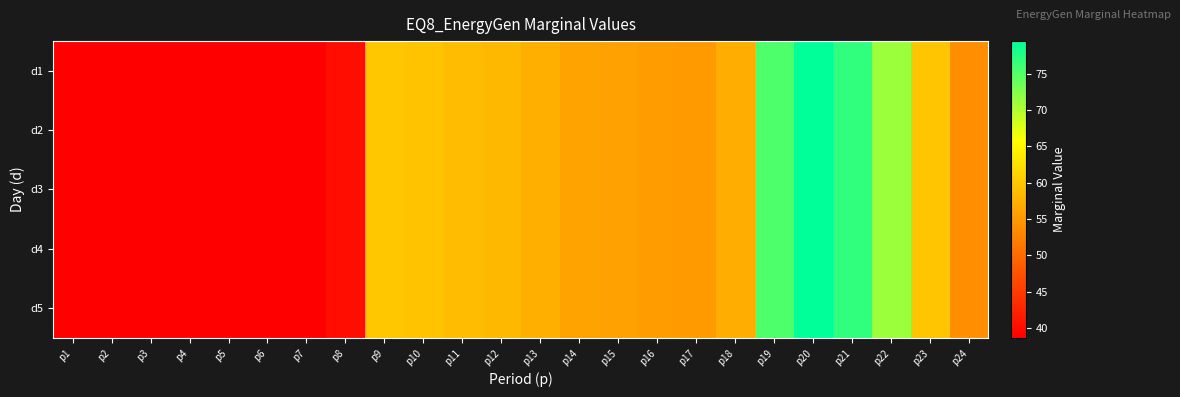

How many categories are shown in the chart?

24